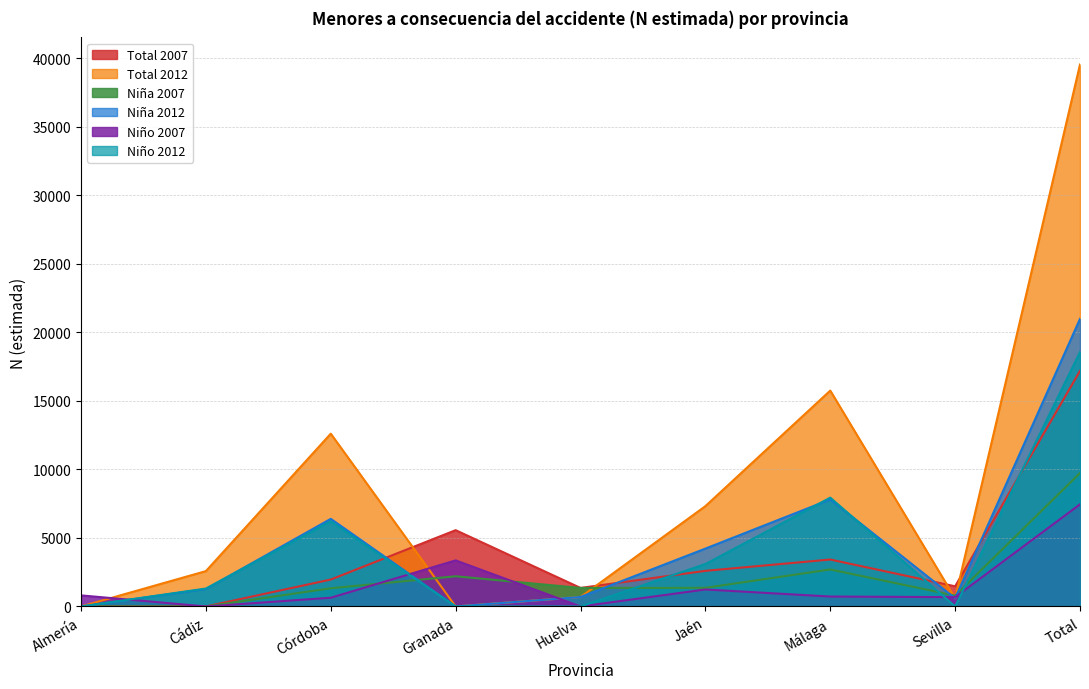

How many times do Niño 2007 and Niña 2007 cross each other?

2